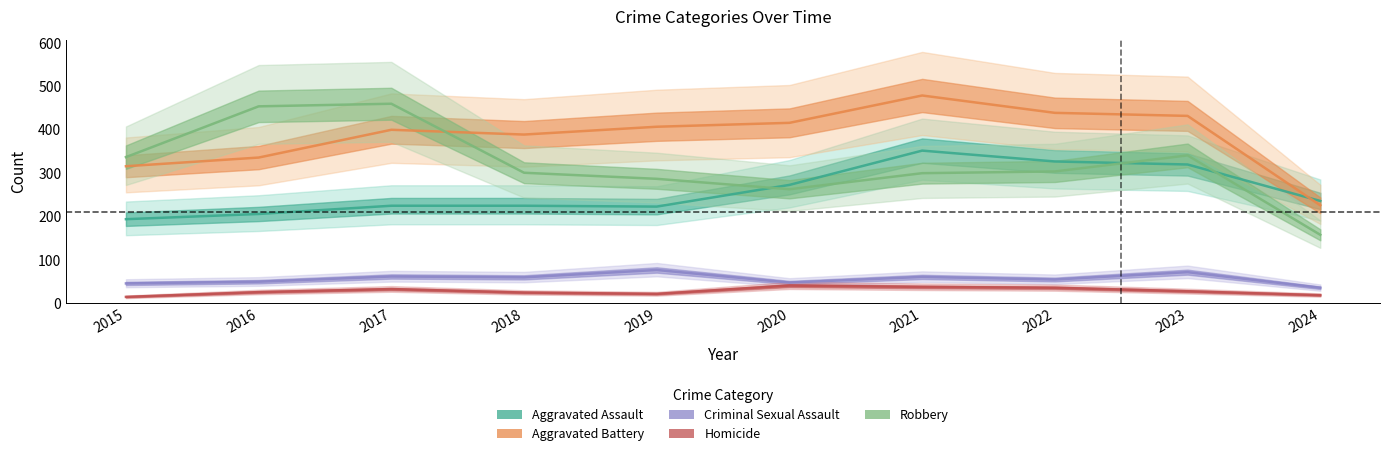

How many data points does each series have?

10